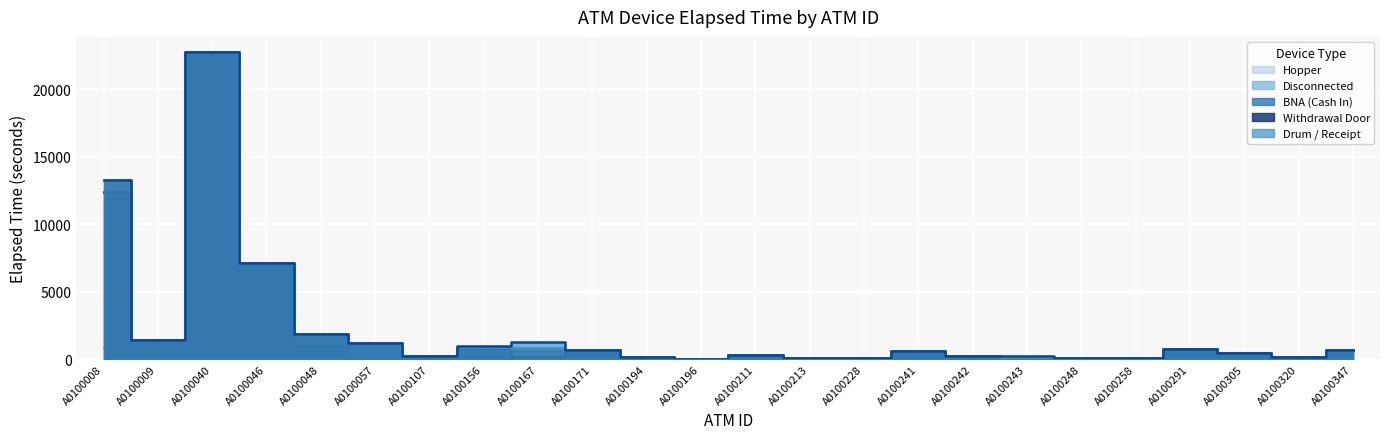

At which category is the sum across all series the highest?

A0100040